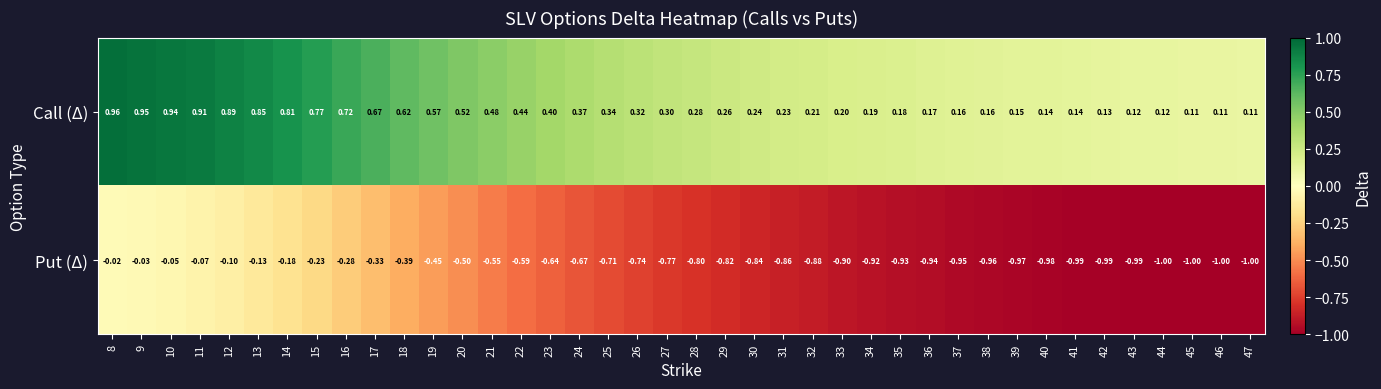

Which series has the largest total across all categories?

Call (Δ)